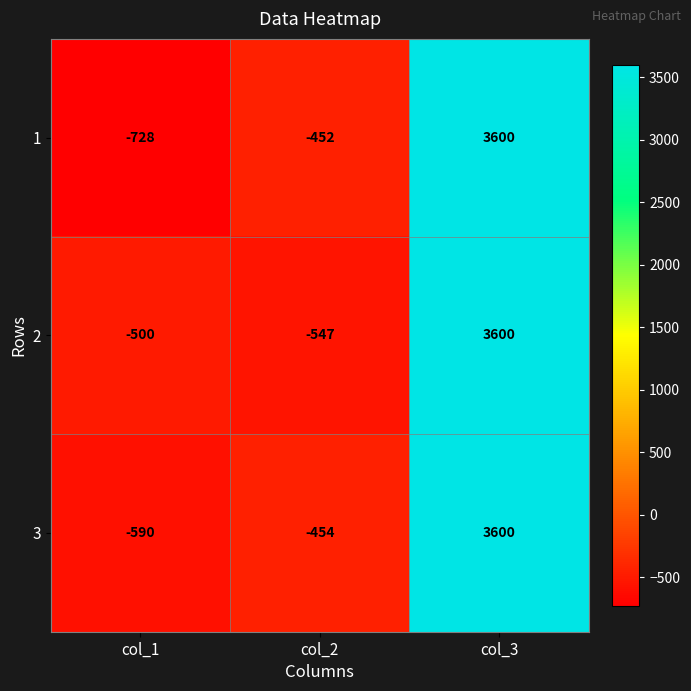

What is the smallest value displayed?

-728